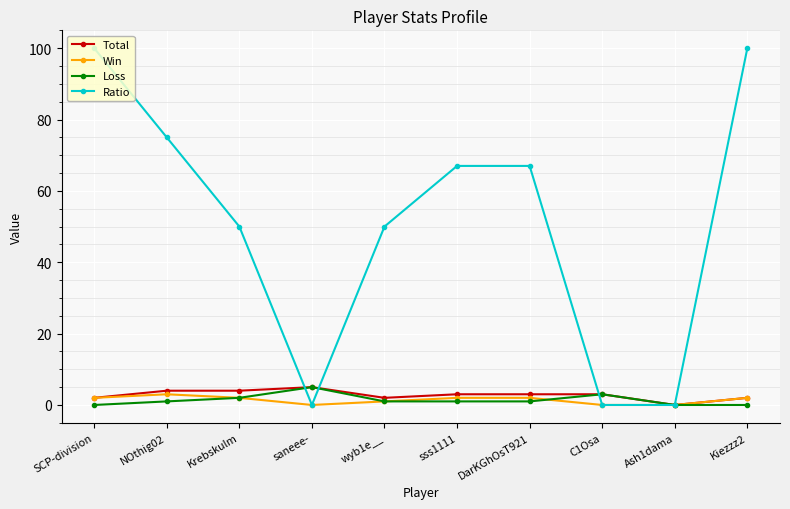

Between sss1111 and C1Osa, which series saw the biggest shift?

Ratio